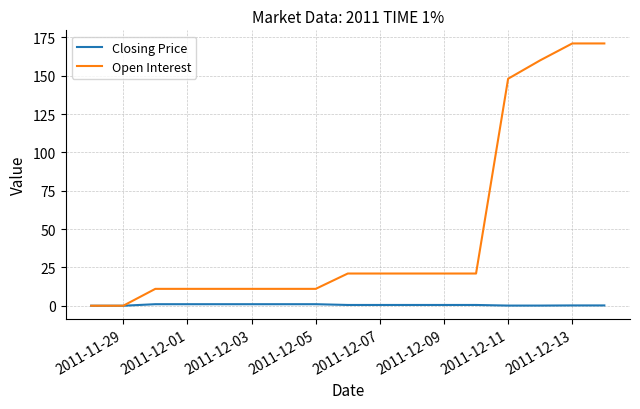

What are all the series names shown in the legend?

Closing Price, Open Interest